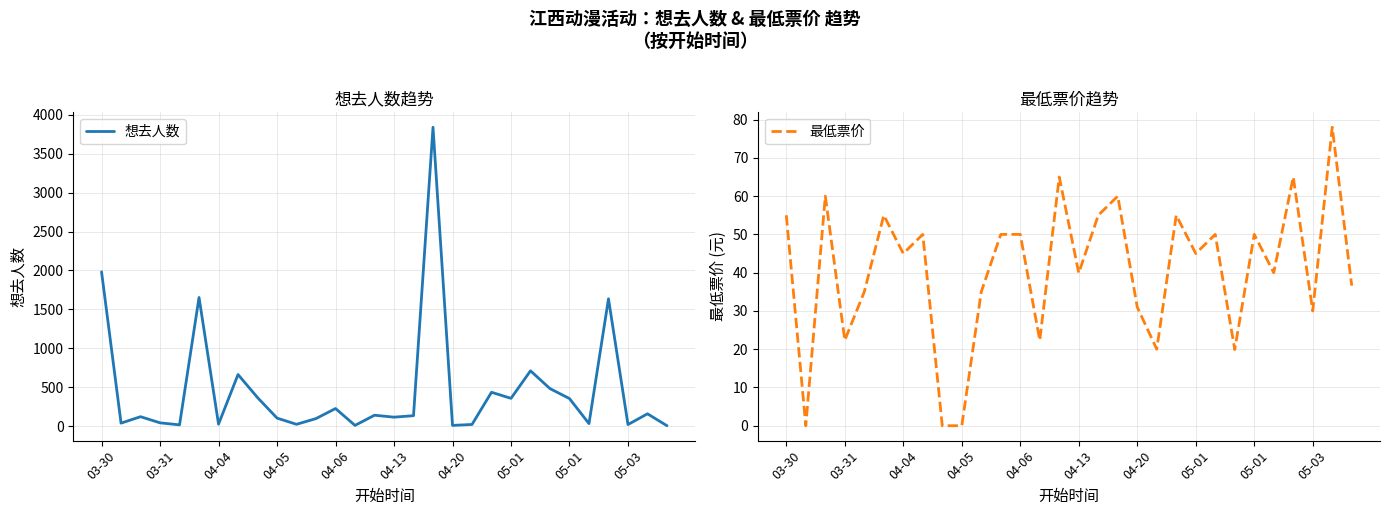

Between which two adjacent categories do 最低票价 and 想去人数 first intersect?

04-05 and 04-06